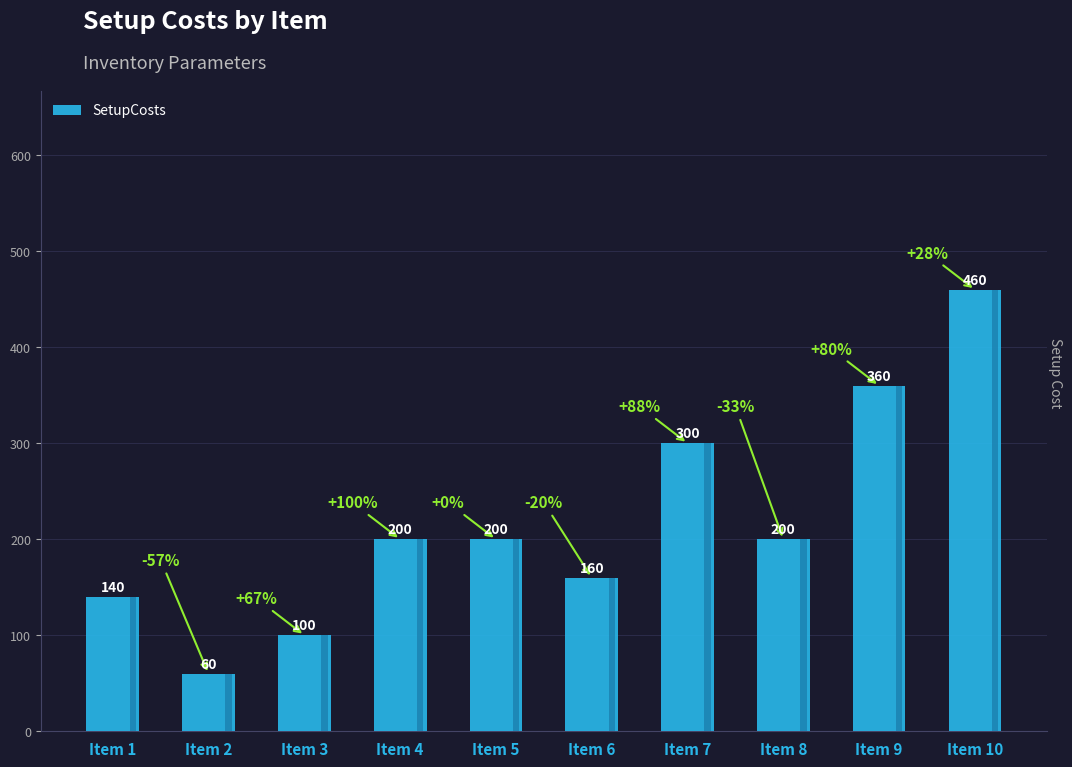

What is the maximum value shown in the chart?

460